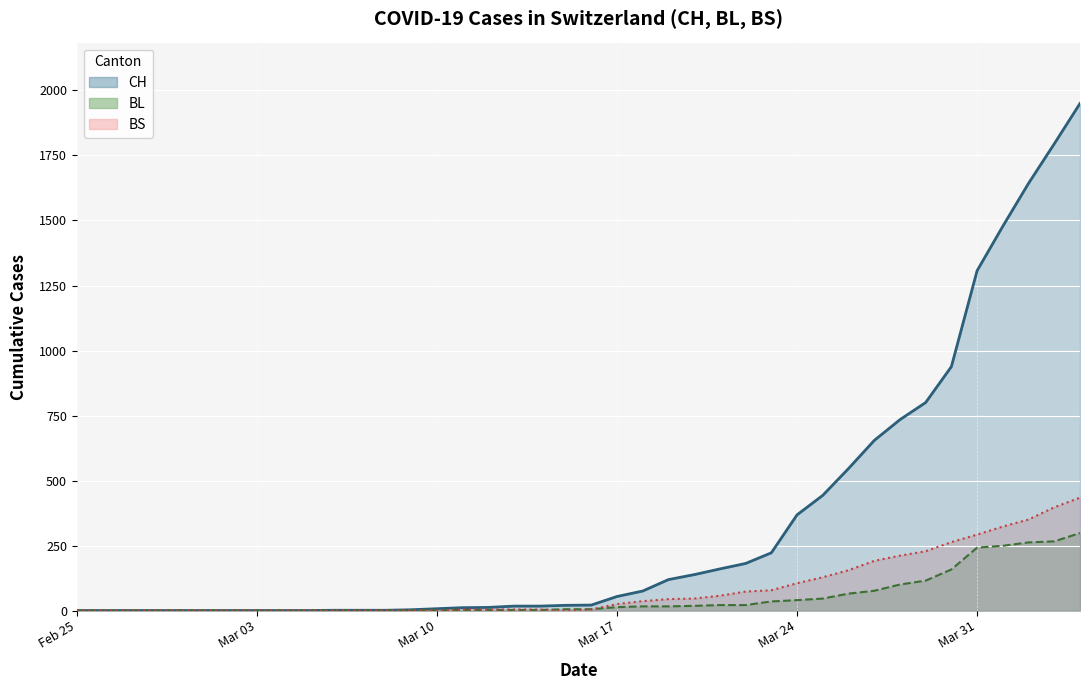

List the series in order of their peak value, highest first.

CH, BS, BL